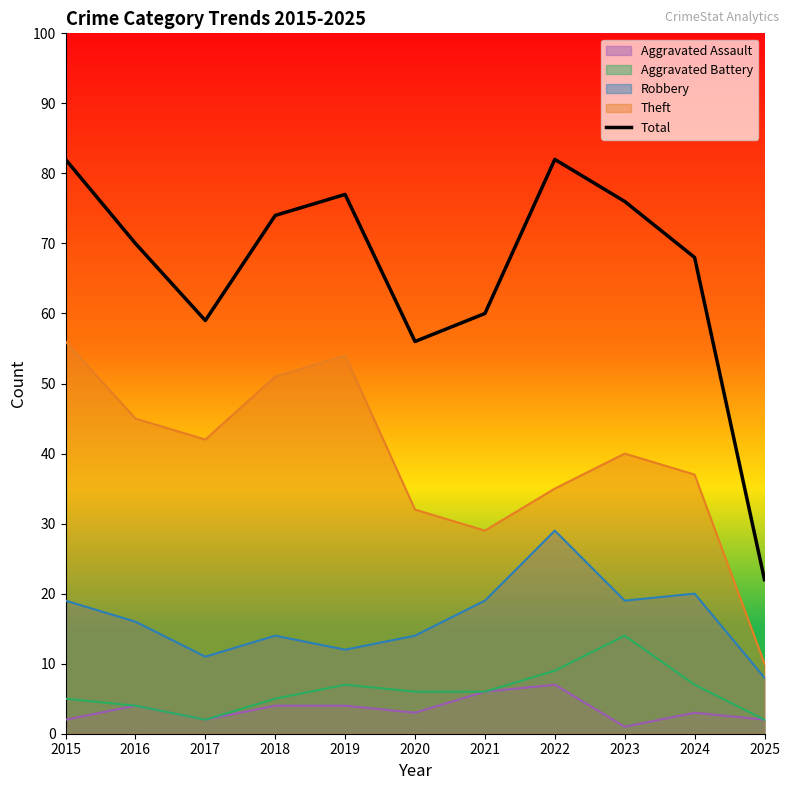

What is the average value?

66